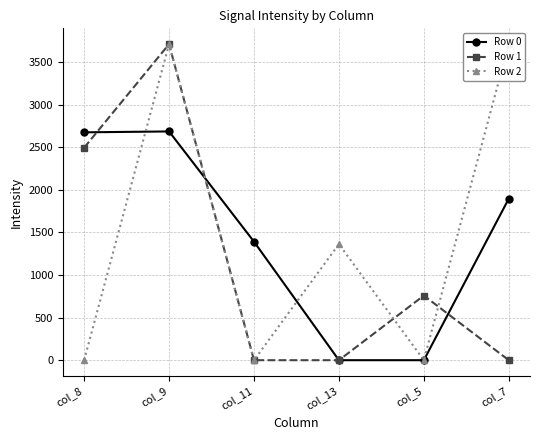

What is the label of the 3rd point from the left?

col_11